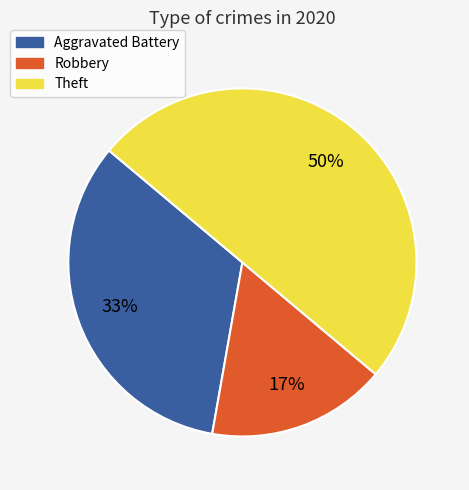

Rank the categories by value from lowest to highest.

Robbery, Aggravated Battery, Theft